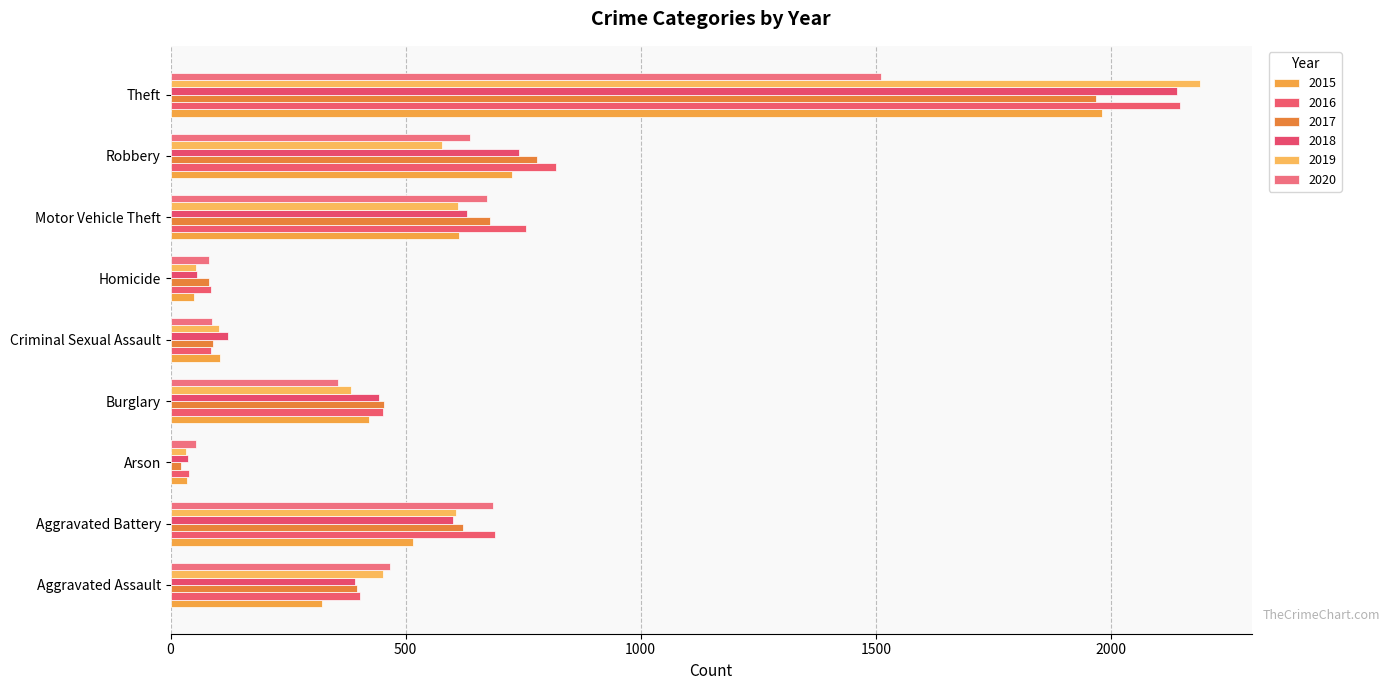

The value of 2015 at Aggravated Assault is 323. True or false?

True